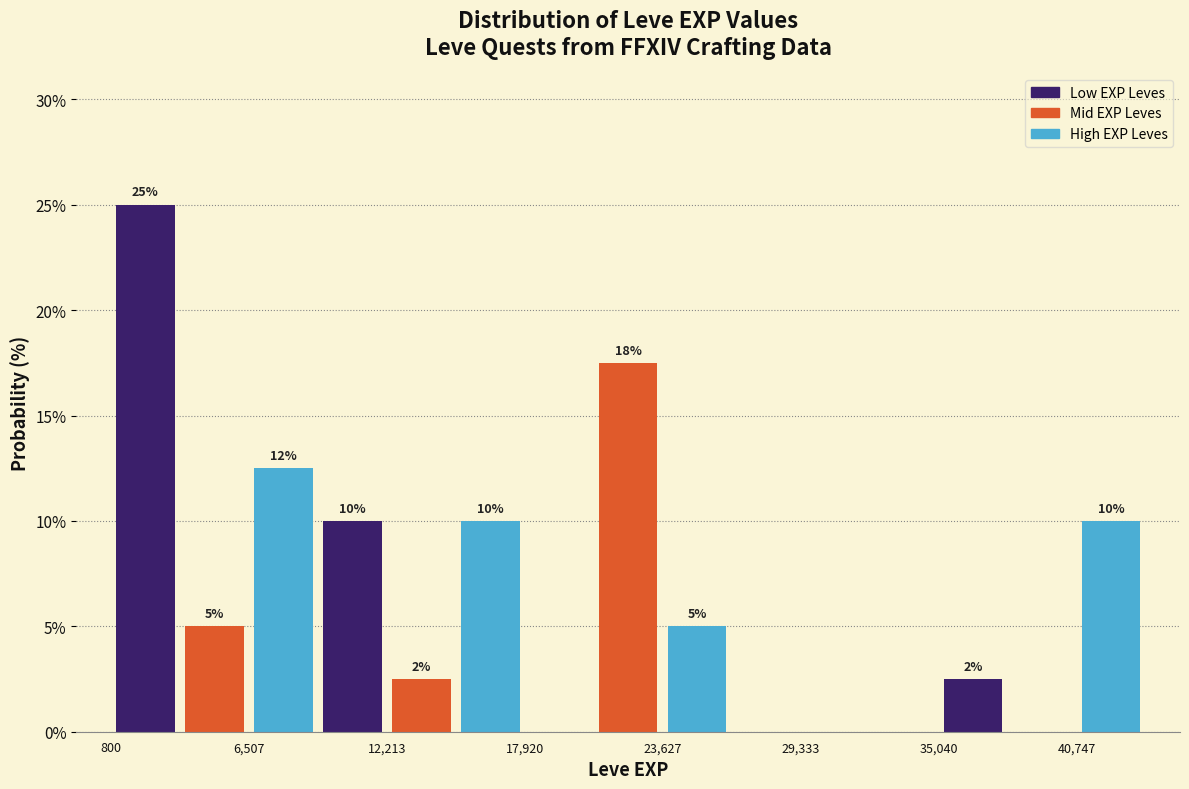

Around what value on the x-axis is the tallest bar? Give the approximate position of its centre, as read against the axis.

2000